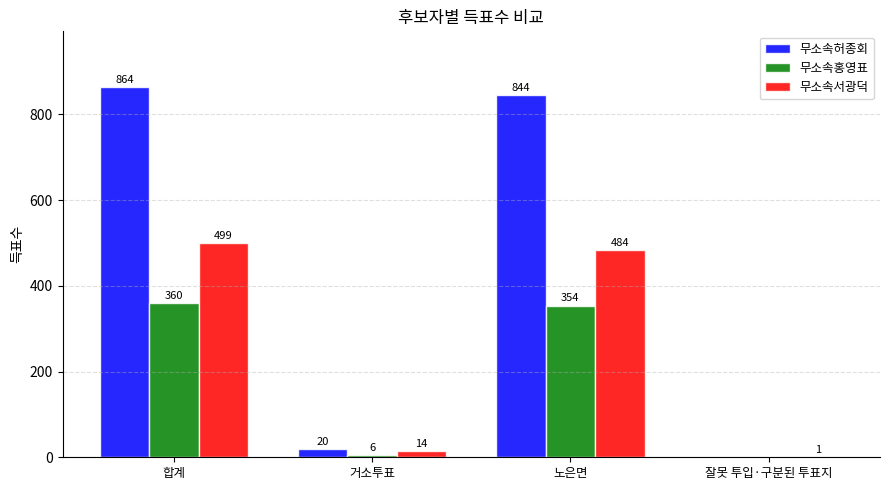

Is it true that 무소속허종회 equals 563 at 노은면?

False